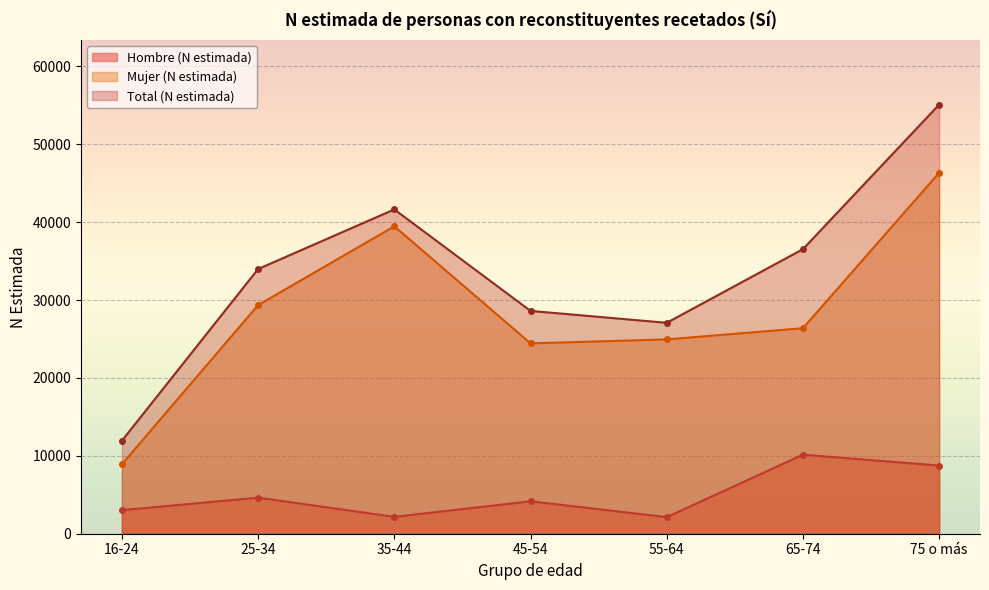

Reading left to right, transcribe all the data shown in this chart.

Hombre (N estimada): 3020	4634	2165	4165	2129	10145	8748
Mujer (N estimada): 8918	29346	39463	24436	24945	26381	46336
Total (N estimada): 11937	33980	41628	28601	27074	36526	55084